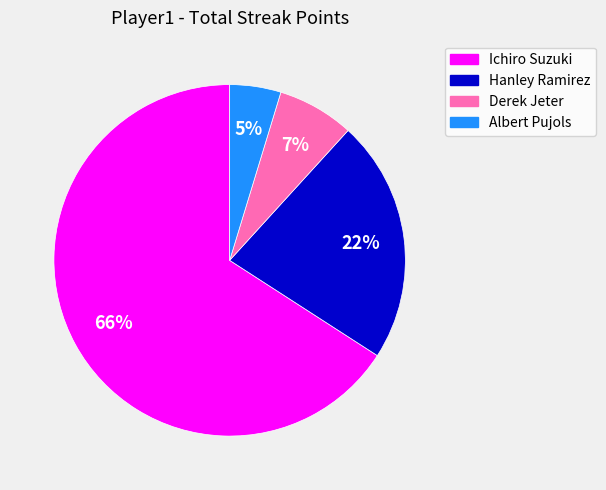

Count the number of slices in the pie.

4